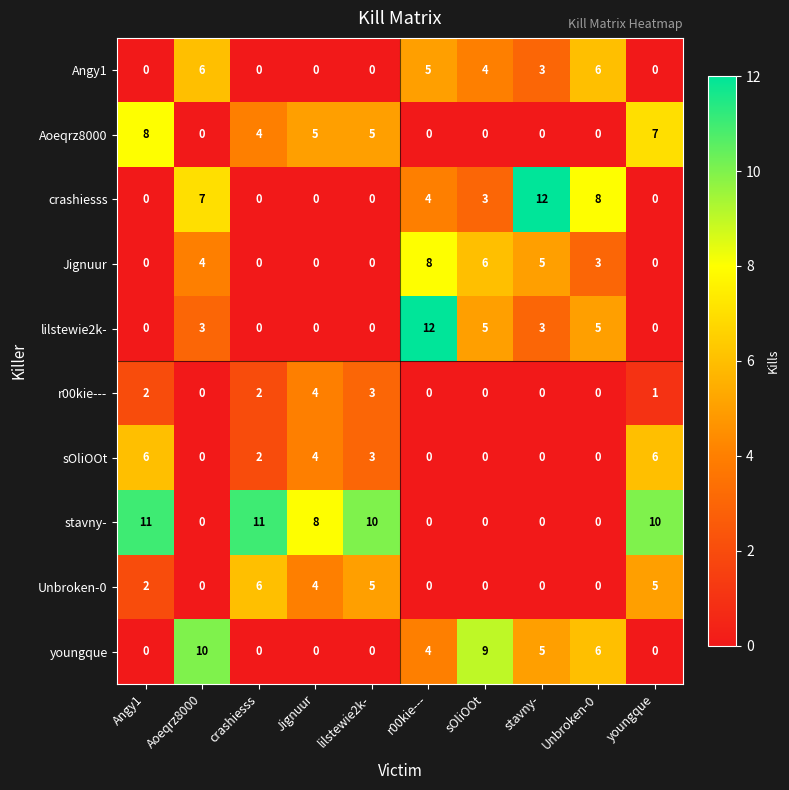

What is the sum of all Unbroken-0 values?

22